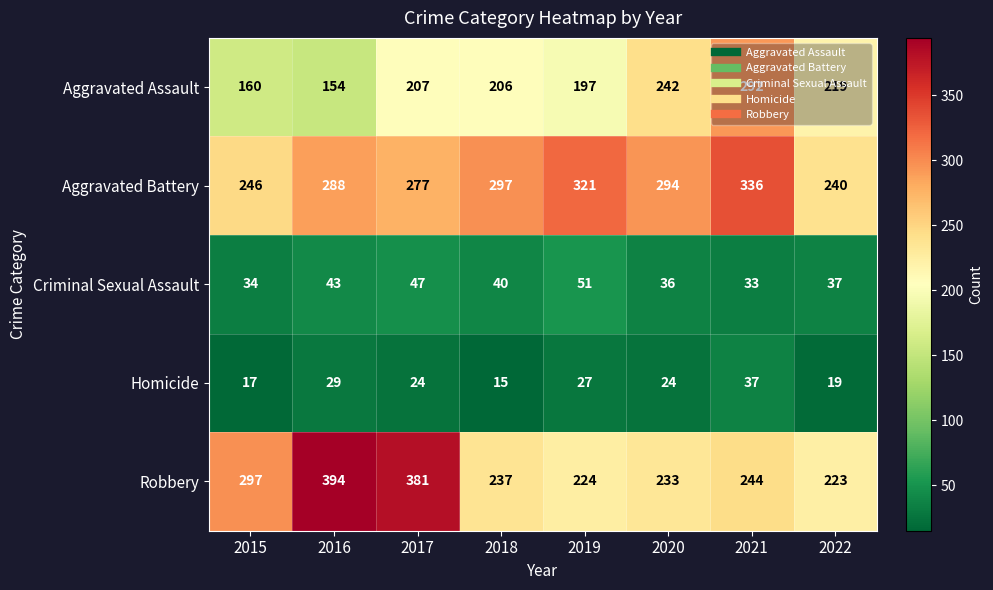

How many distinct data groups are displayed?

5